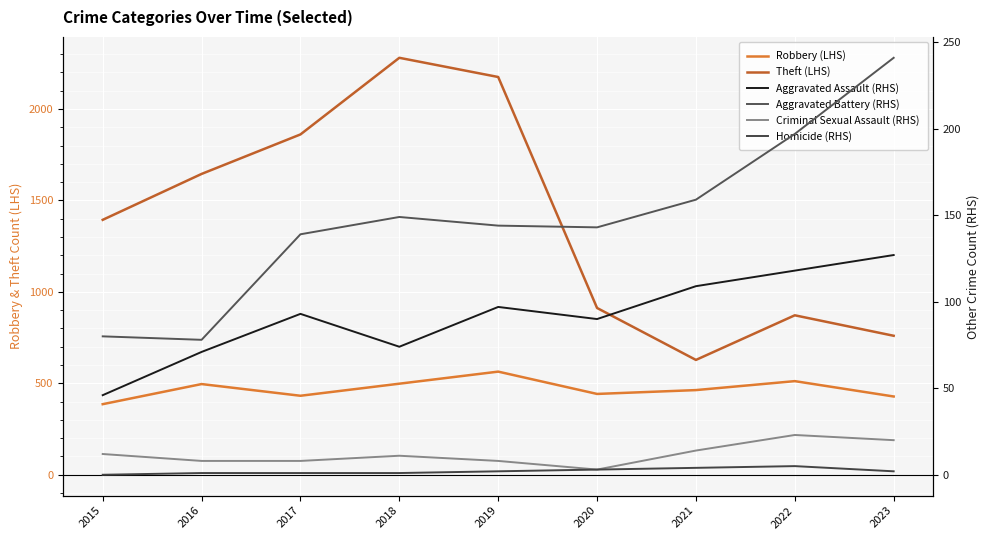

Is this an area chart (filled region under the line)?

No